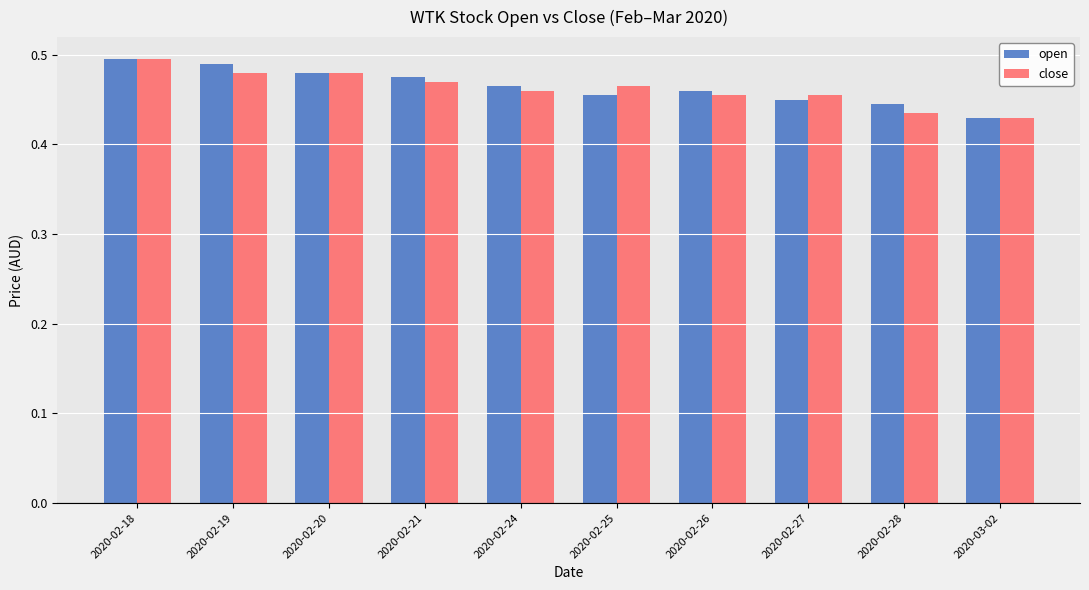

At how many categories does at least one series exceed 0?

10